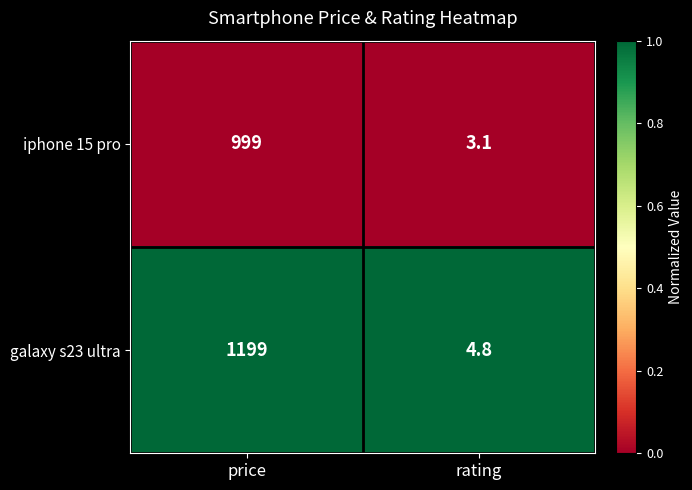

Which series has the widest spread of values?

galaxy s23 ultra